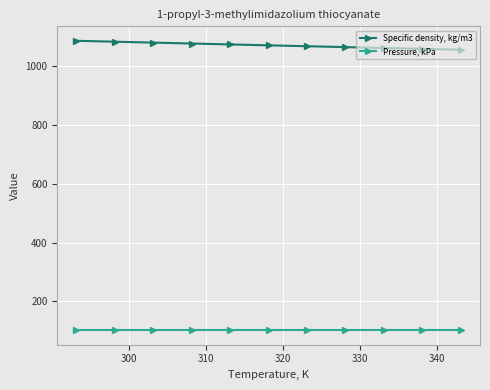

What is the highest value of the Pressure, kPa series?

101.3